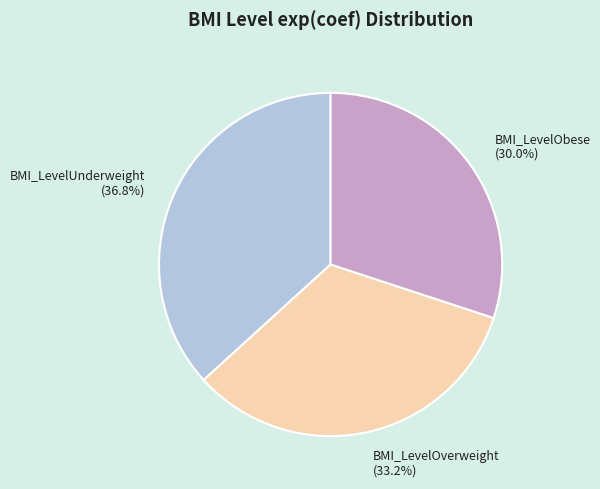

To the nearest percent, what percentage of the pie is BMI_LevelOverweight?

33%